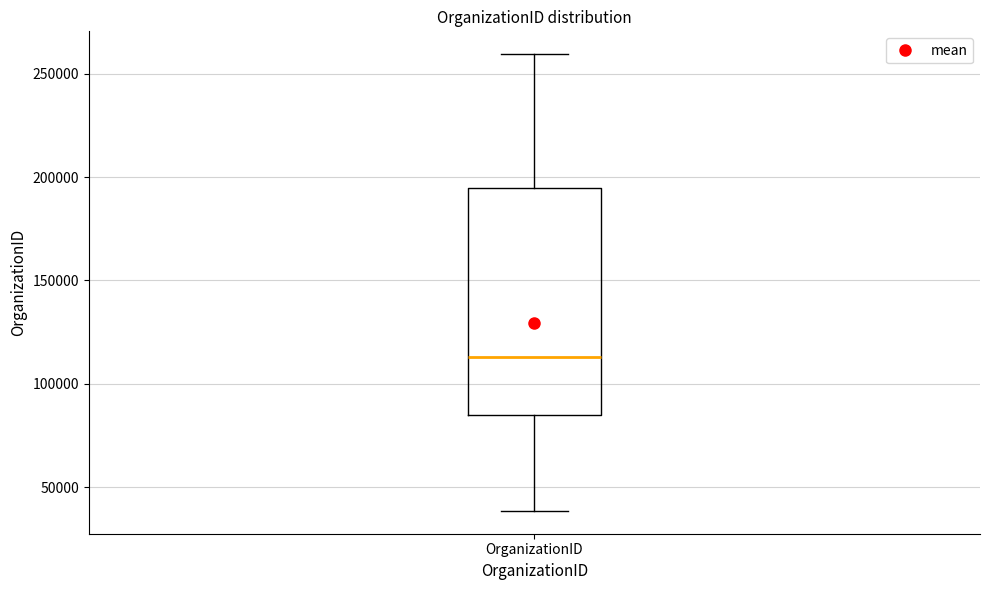

Read this box plot against the y-axis: the position of the median line, the range covered by the box, and the ends of both whiskers. The values are not printed on the chart, so give them approximately, as read against the axis.

median 115000, box 85000 to 195000, whiskers 40000 to 260000